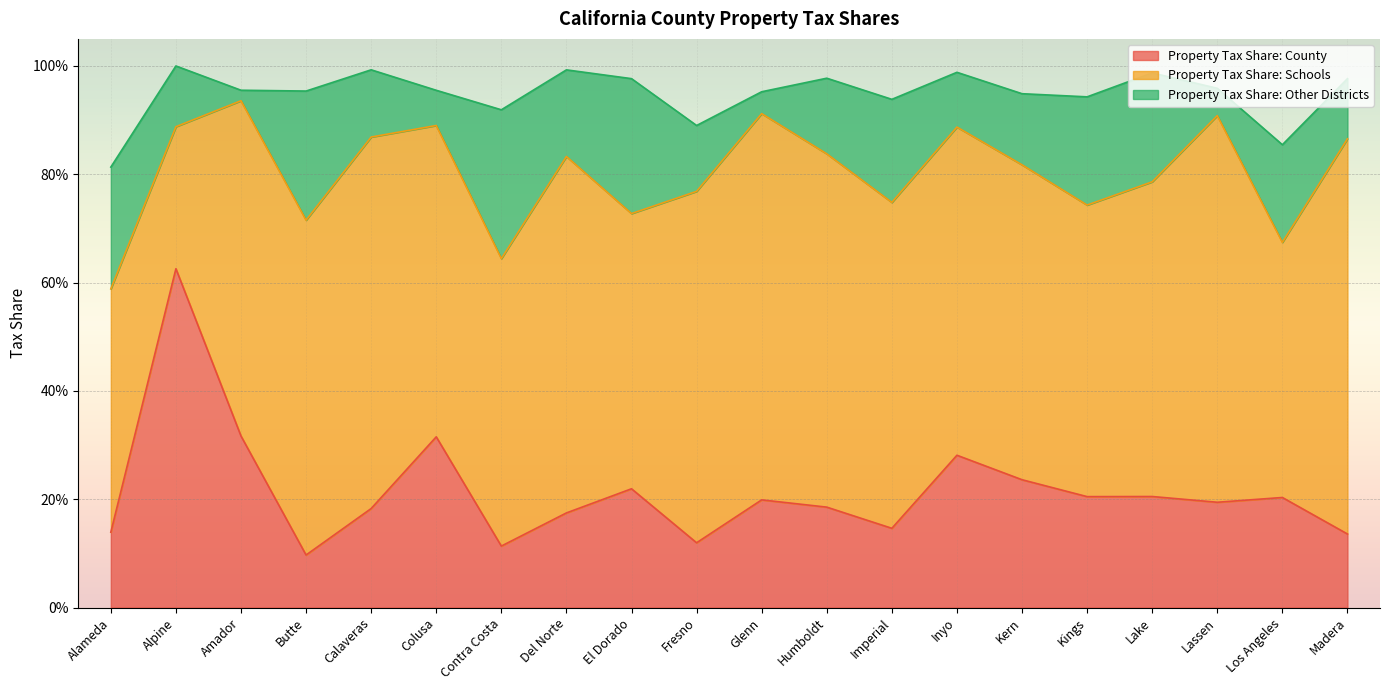

Rank the series by their average value, from highest to lowest.

Property Tax Share: Schools, Property Tax Share: County, Property Tax Share: Other Districts